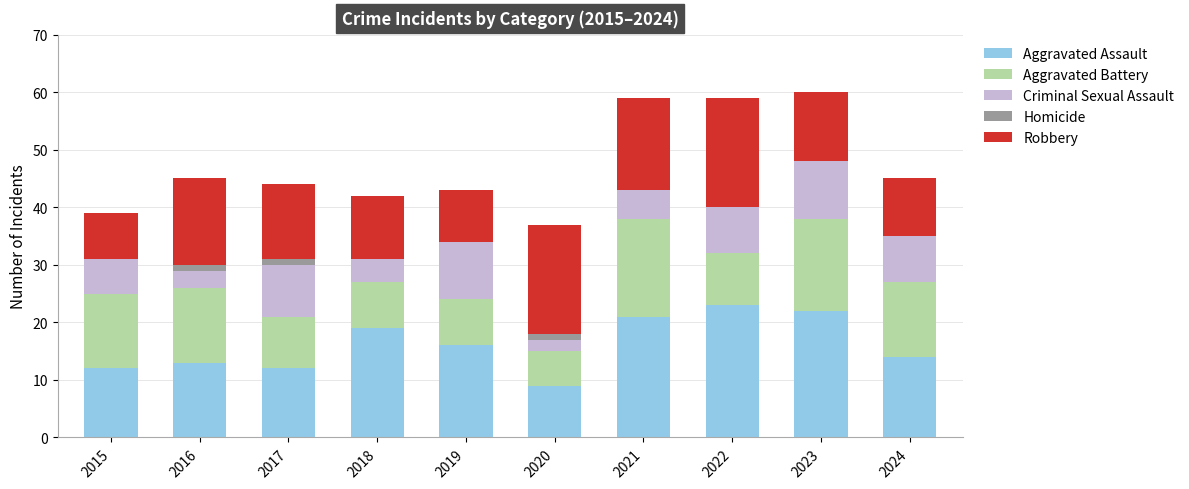

What is the total value across all series at 2015?

39